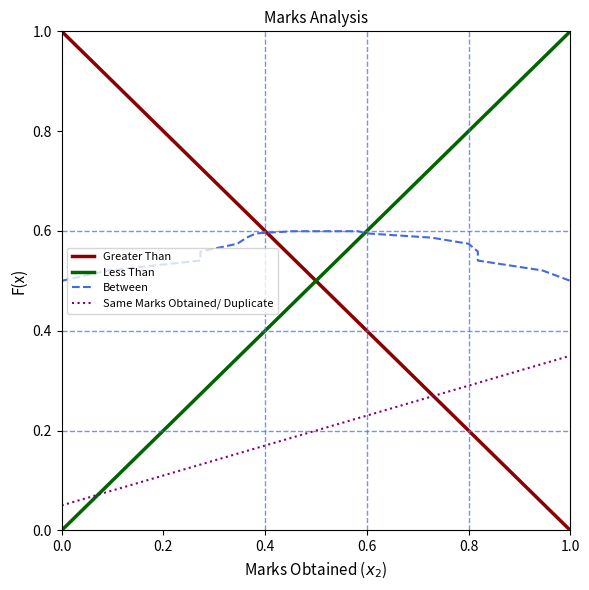

Rank the series at 0.8 from lowest to highest value.

Greater Than, Same Marks Obtained/ Duplicate, Between, Less Than